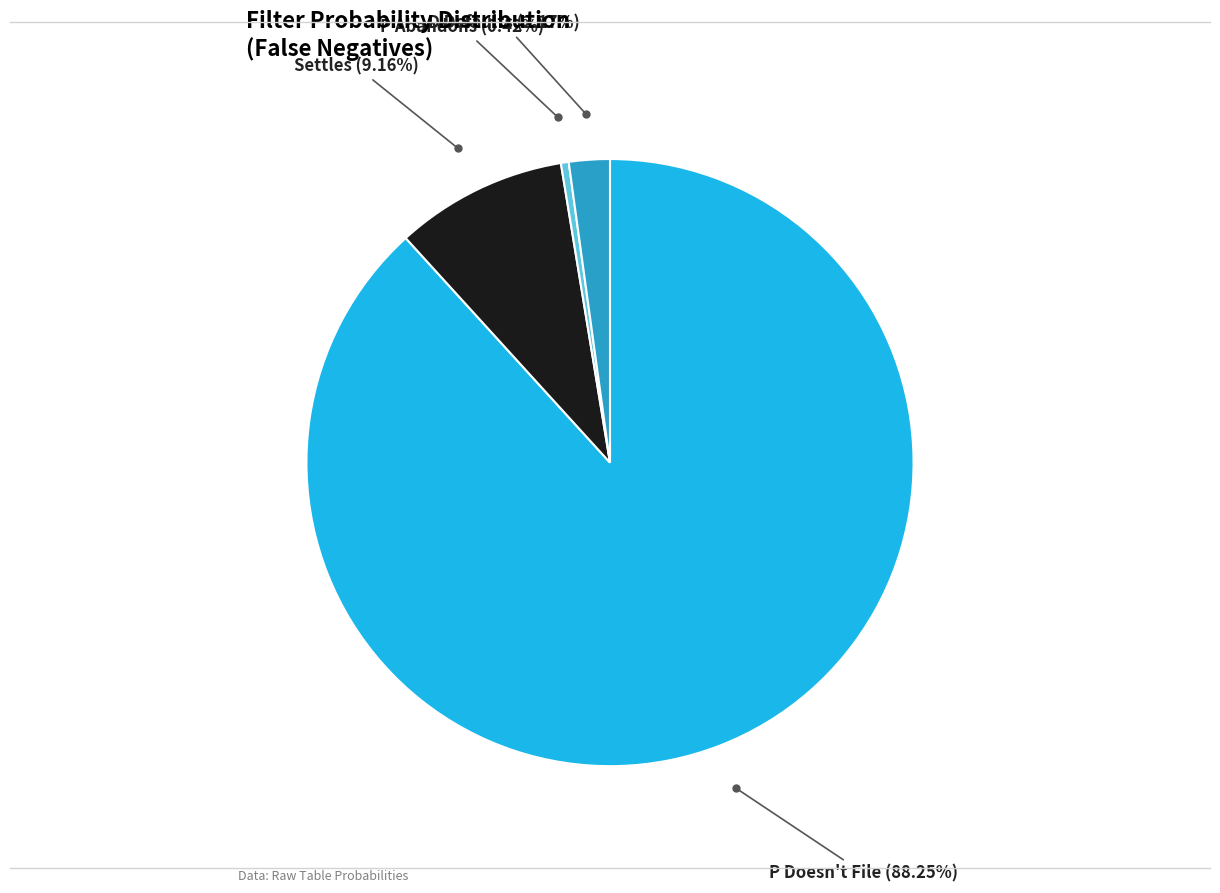

Does any single category account for the majority?

Yes